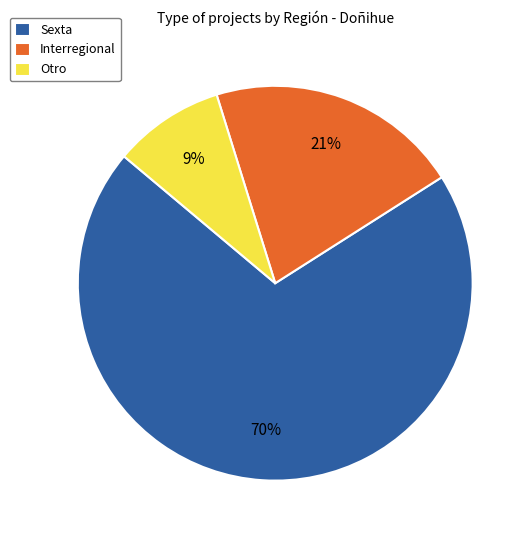

Is the sum of Interregional and Otro greater than half?

No